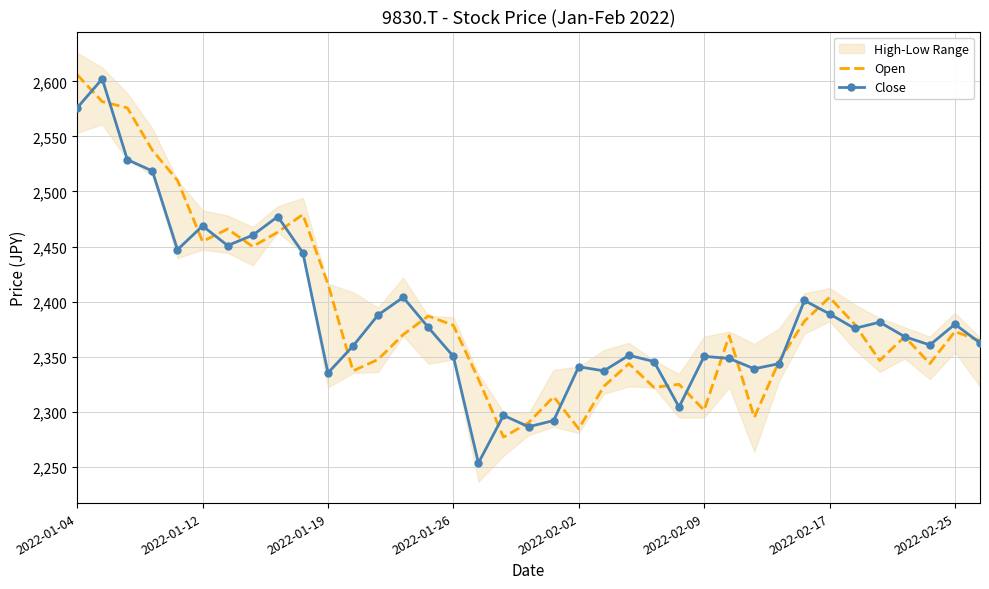

What is the maximum value for Open?

2606.0